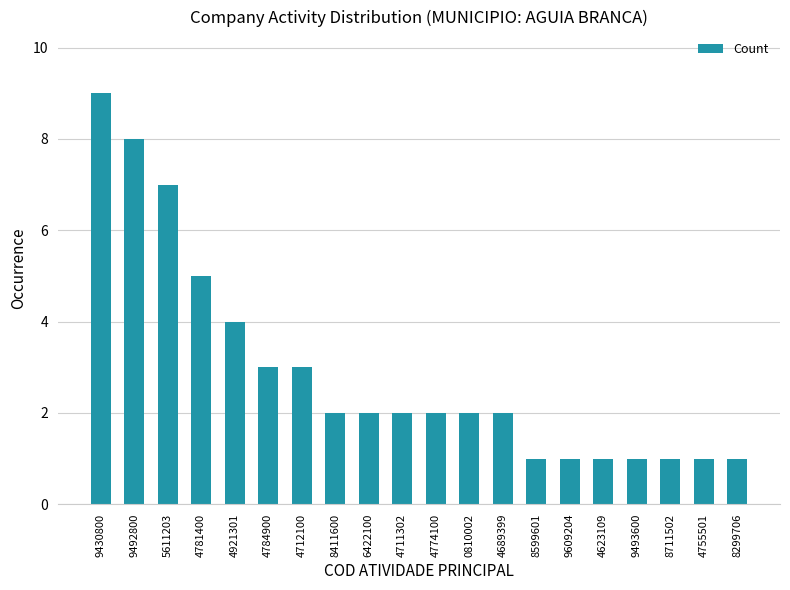

What is the maximum value shown in the chart?

9